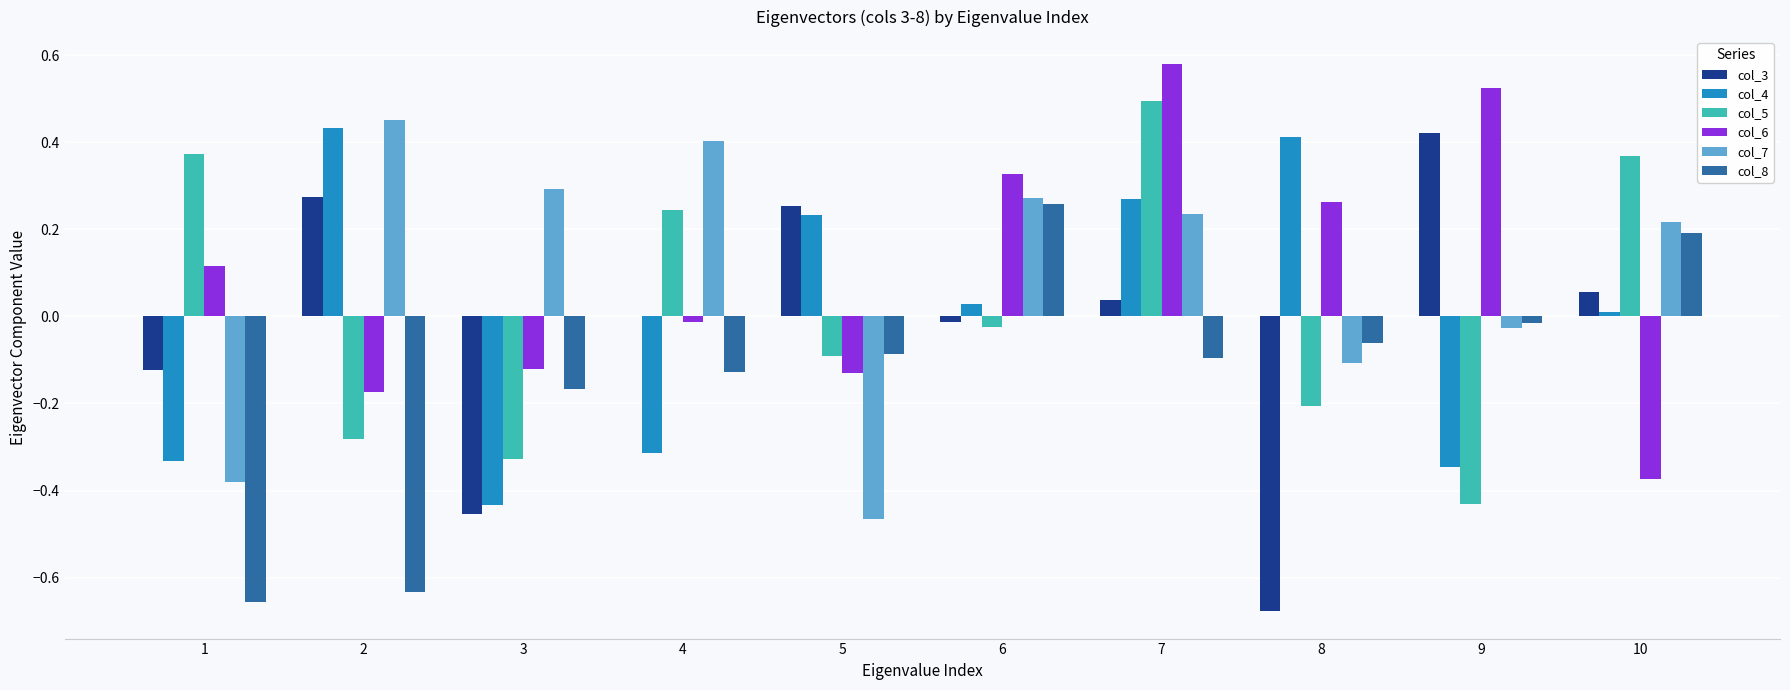

Between 1 and 3, which series saw the biggest shift?

col_5